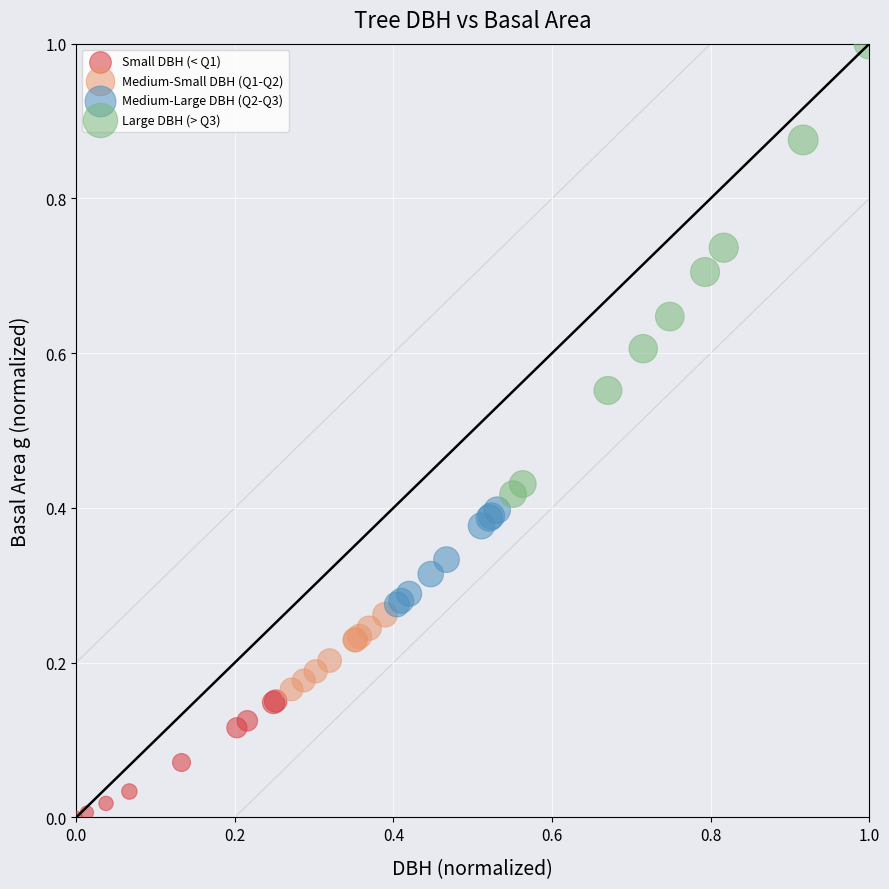

Which series contains the lowest Y value?

Small DBH (< Q1)